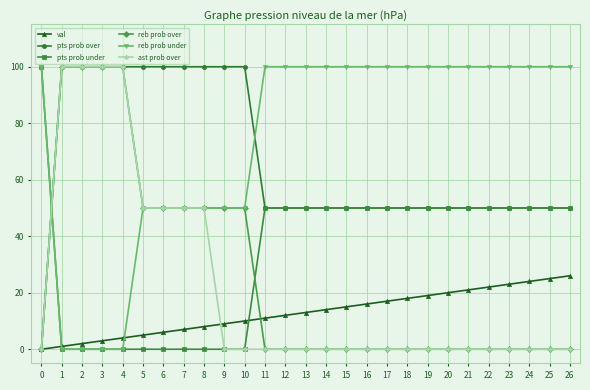

Between which two adjacent categories do pts prob under and reb prob over first intersect?

0 and 1